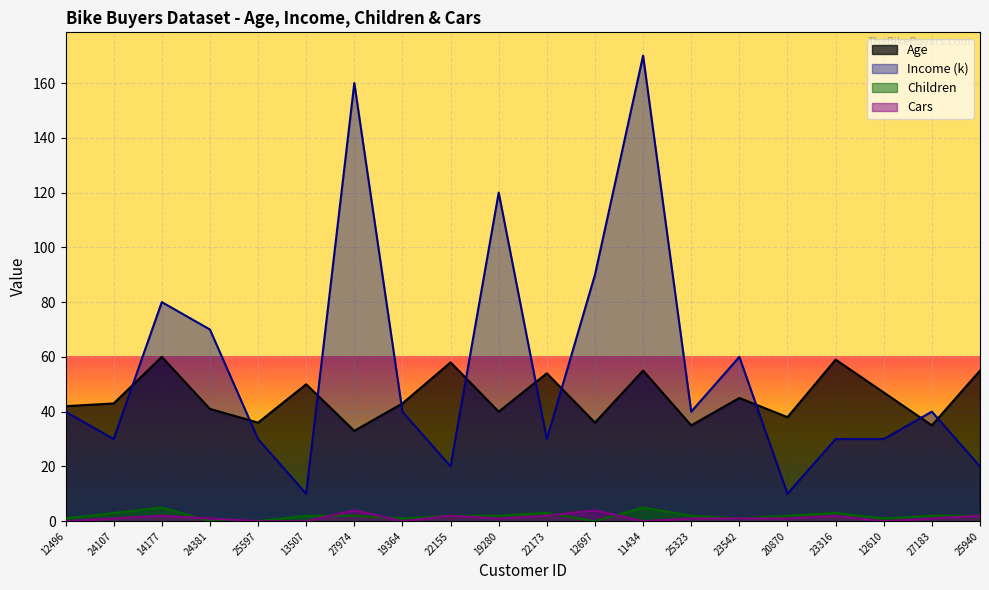

What is the label of the 11th point from the right?

19280